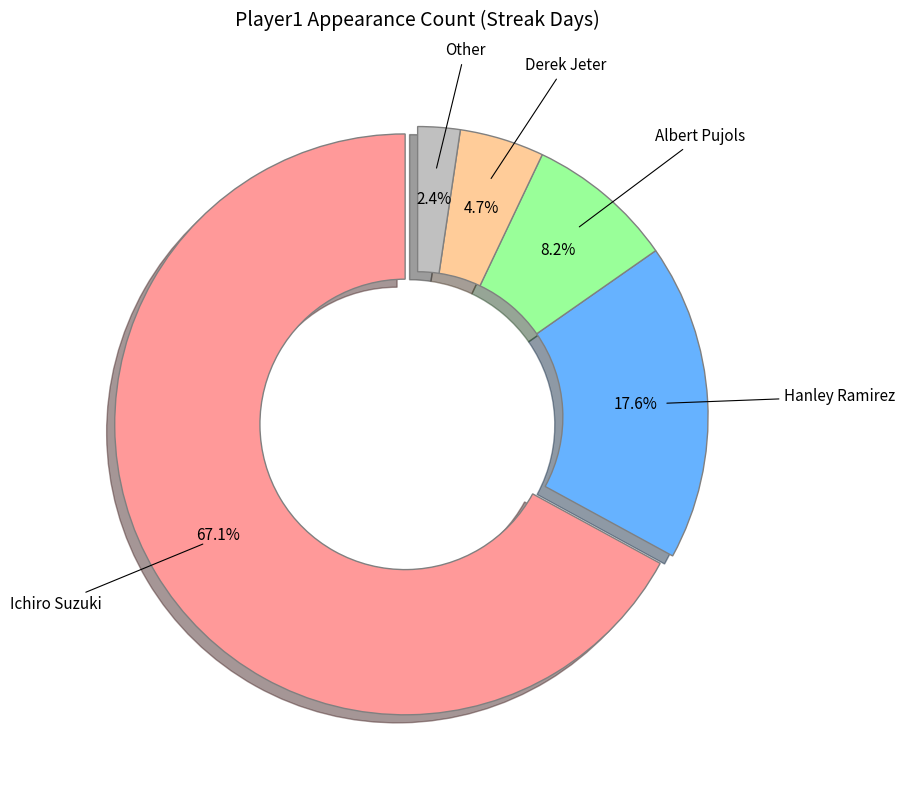

Does Ichiro Suzuki represent more than half of the total?

Yes